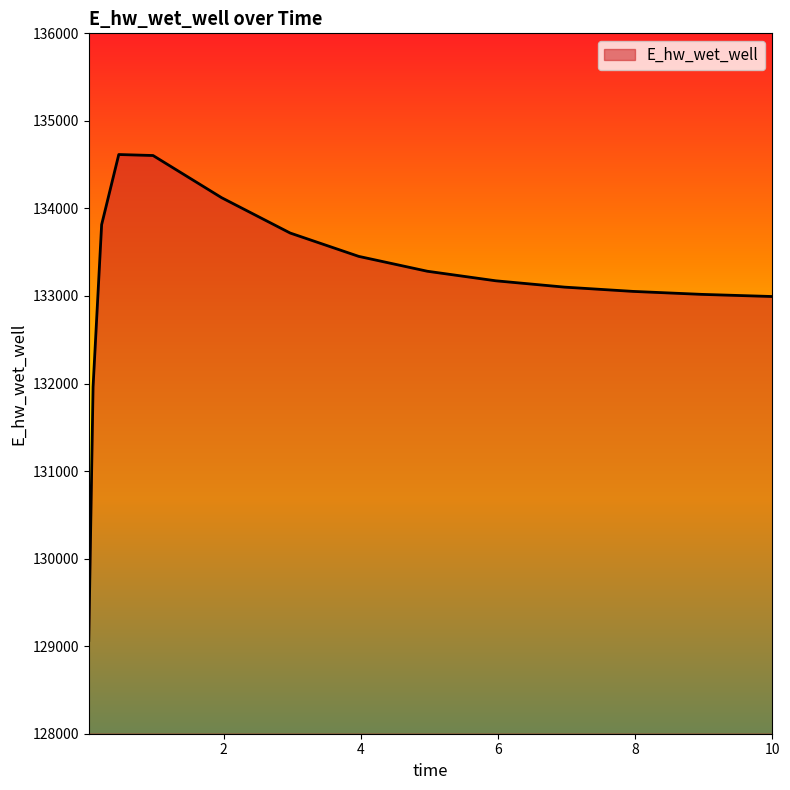

What is the difference between the maximum and minimum values?

5550.1